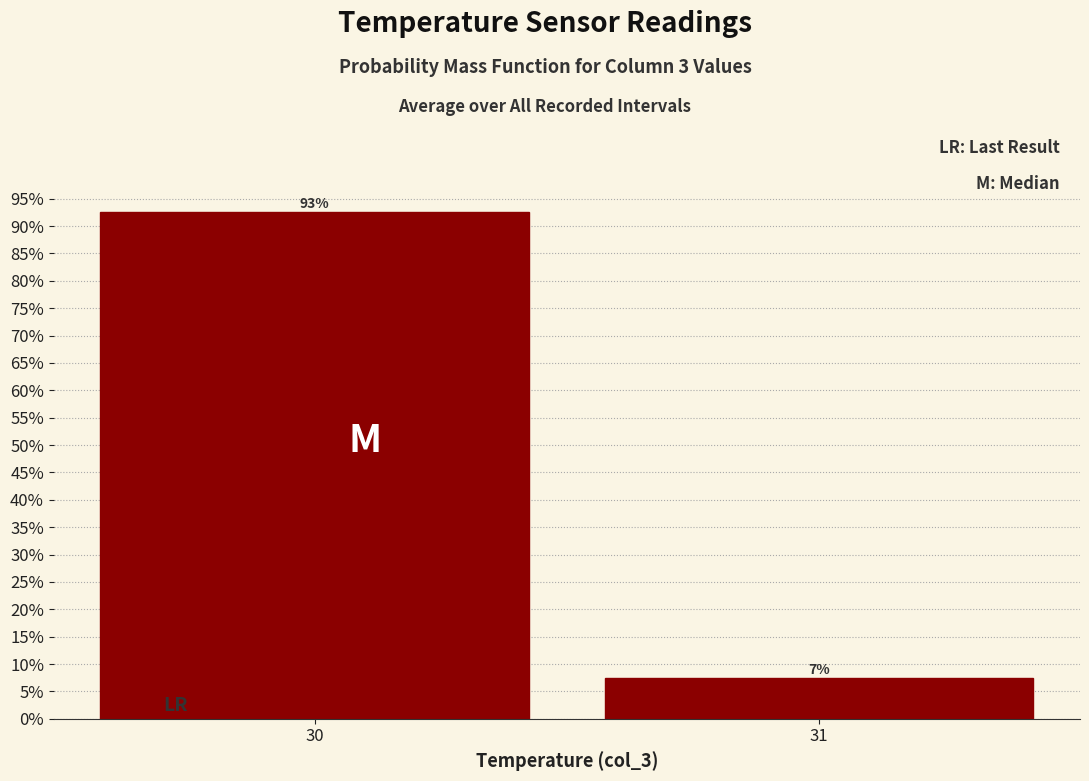

What is the sum of all values?

100.0